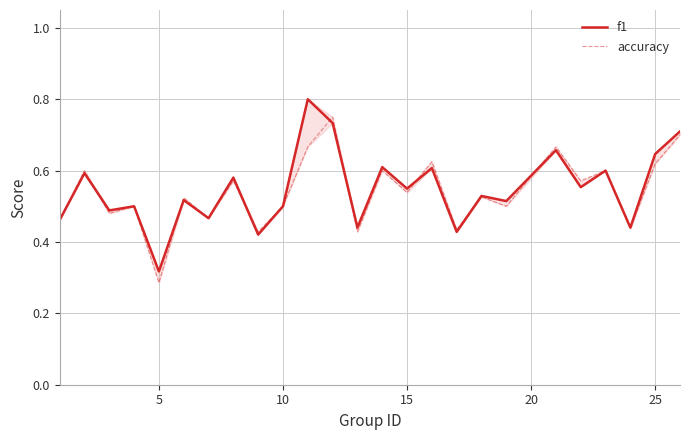

How many lines are shown in the chart?

2